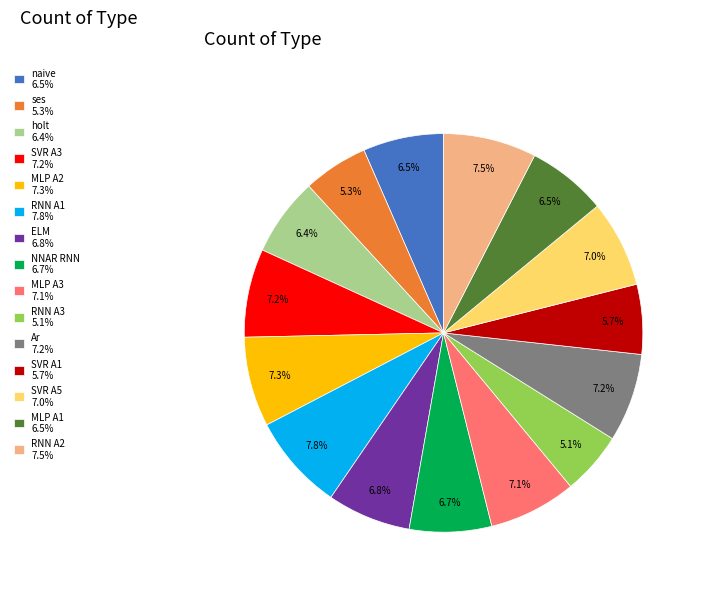

What percentage do RNN A3 and SVR A3 together represent?

12.3%